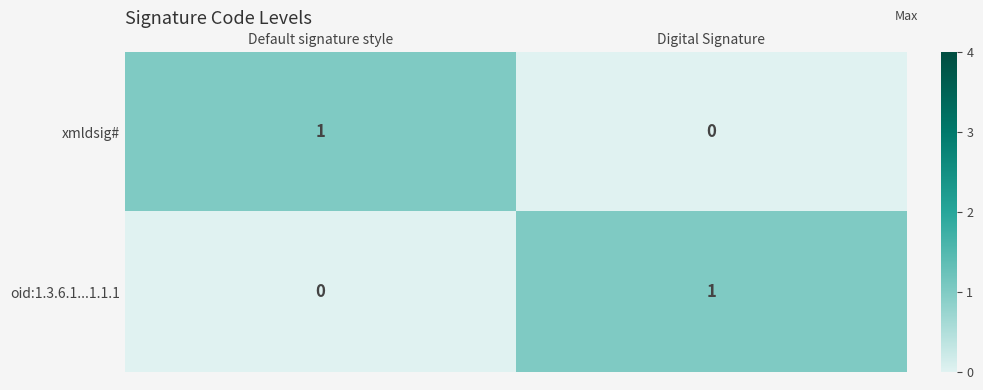

At how many categories does at least one series exceed 0?

2